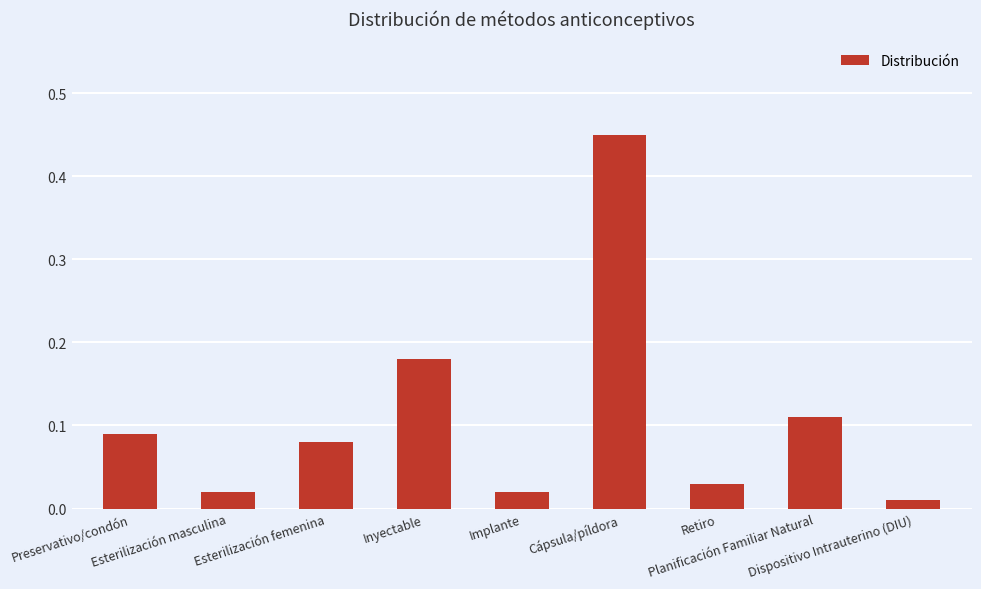

List the labels in order of value, smallest first.

Dispositivo Intrauterino (DIU), Esterilización masculina, Implante, Retiro, Esterilización femenina, Preservativo/condón, Planificación Familiar Natural, Inyectable, Cápsula/píldora